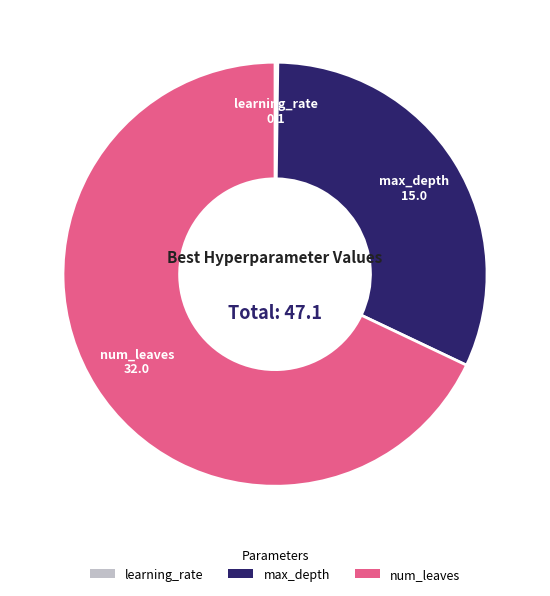

Which category has the biggest portion of the pie?

num_leaves